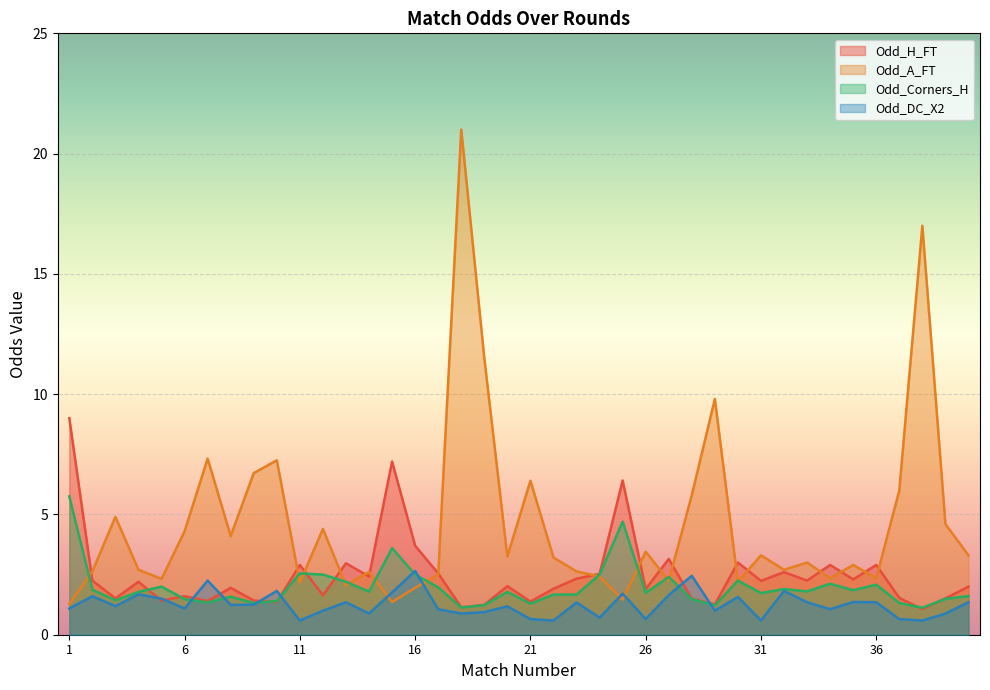

Where is the first local maximum for Odd_Corners_H?

5